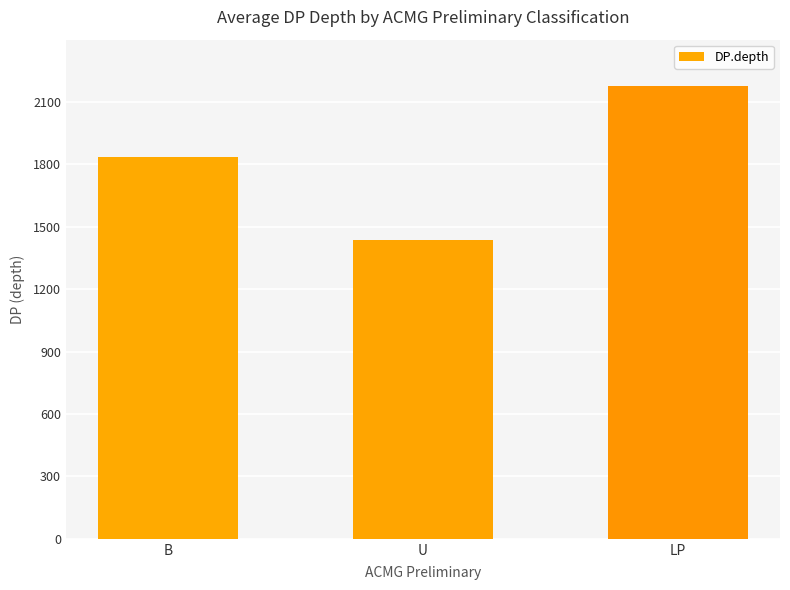

At which category does the chart reach its peak across all series?

LP